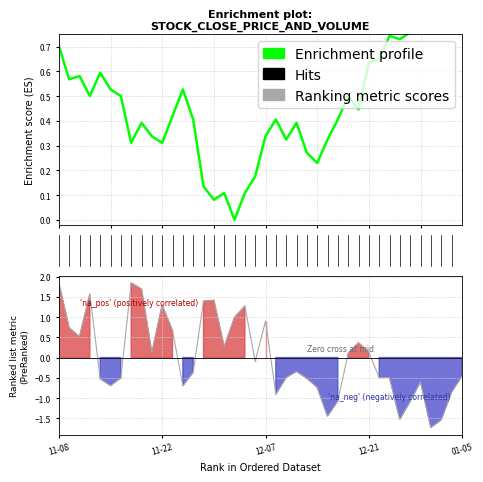

At how many categories does at least one series exceed 0?

40